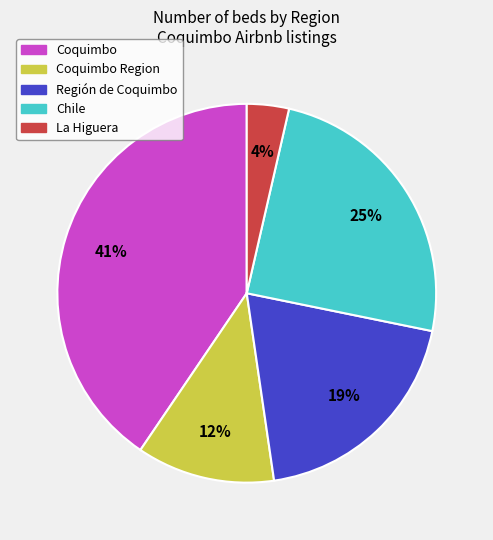

To the nearest percent, what is the difference between the largest and smallest slice percentages?

37%